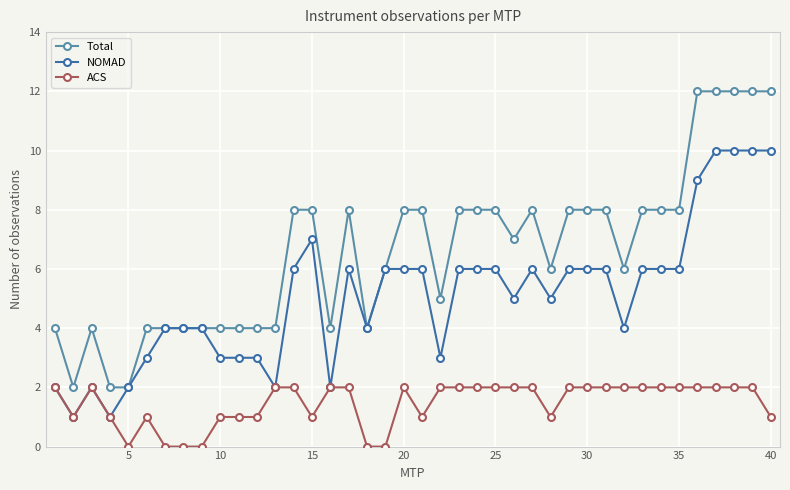

How many values in the NOMAD series are below 6?

19